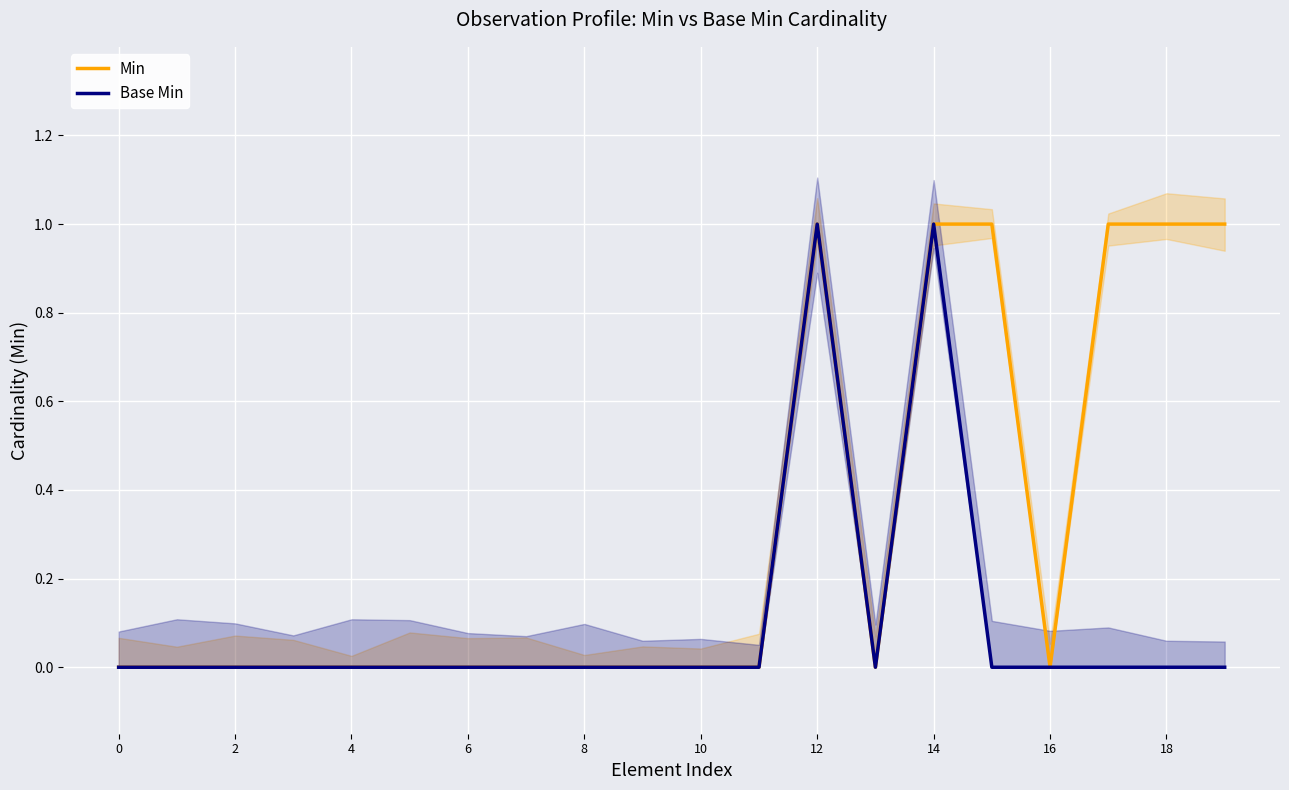

Which series has the widest spread of values?

Min